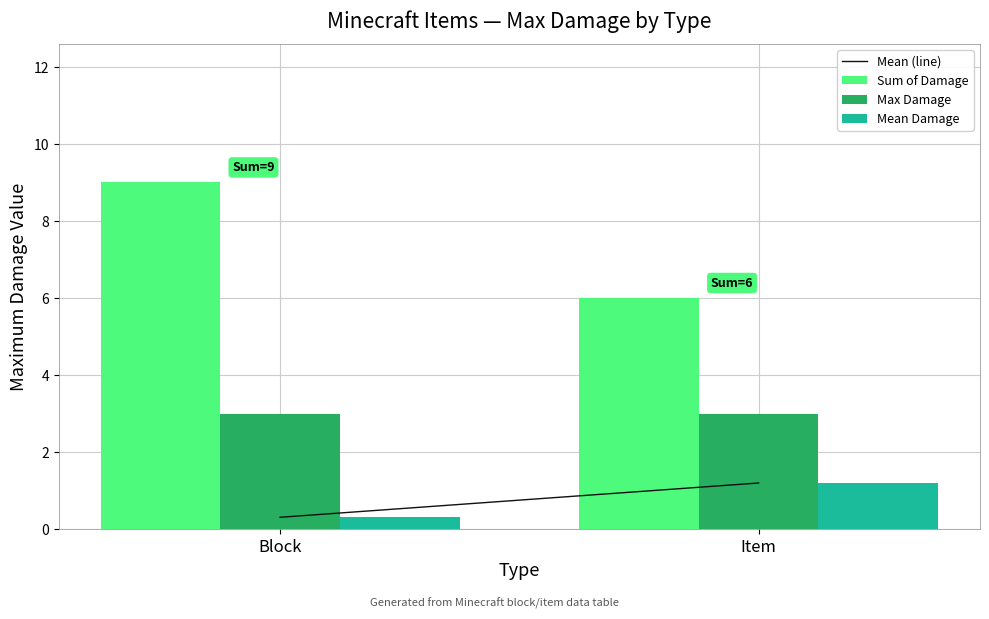

How many values in the Sum of Damage series are below 9?

1